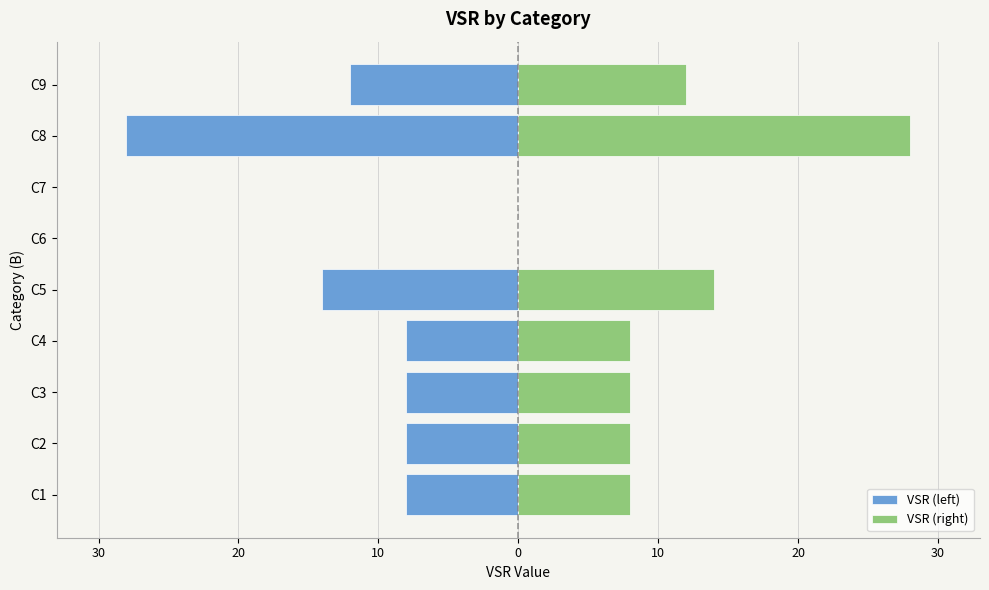

Does the chart contain stacked bars?

No